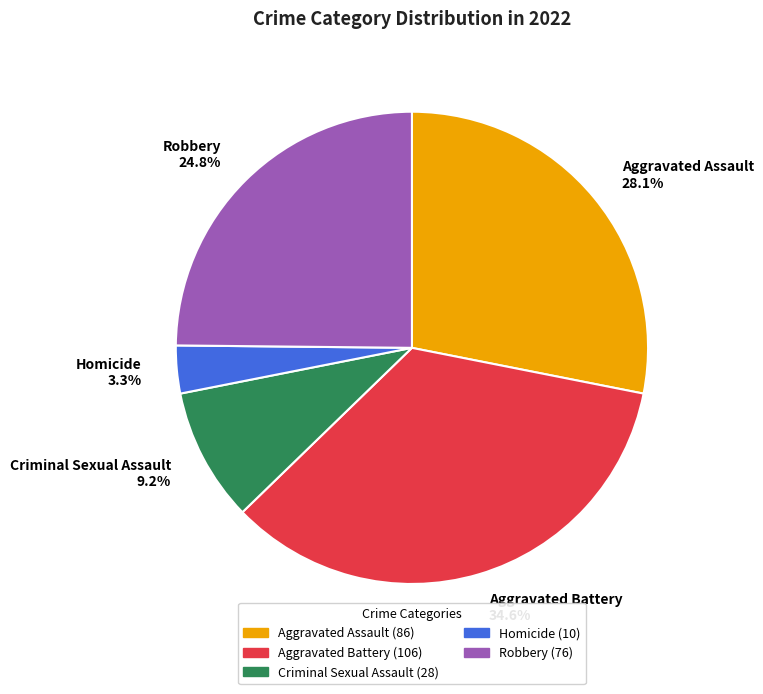

Between Aggravated Battery 34.6% and Aggravated Assault 28.1%, which is larger?

Aggravated Battery 34.6%